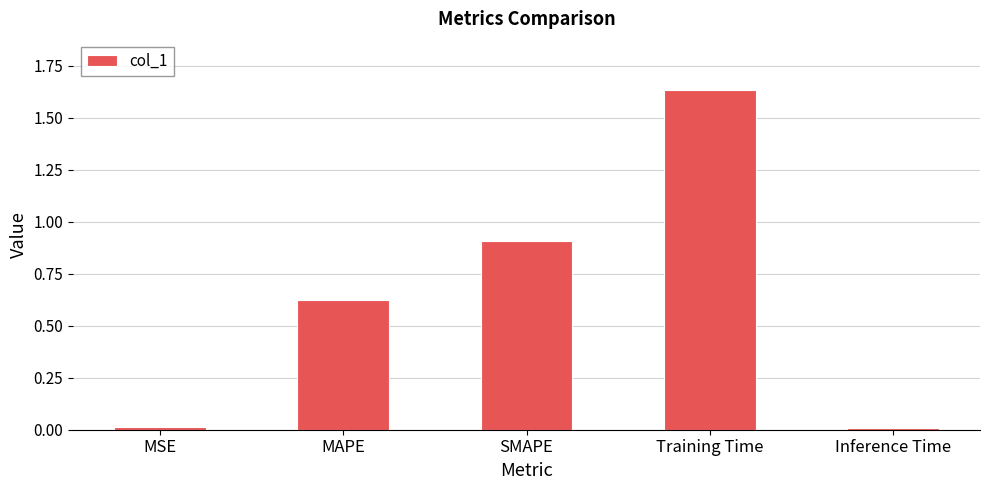

Which label corresponds to the largest value in the chart?

Training Time